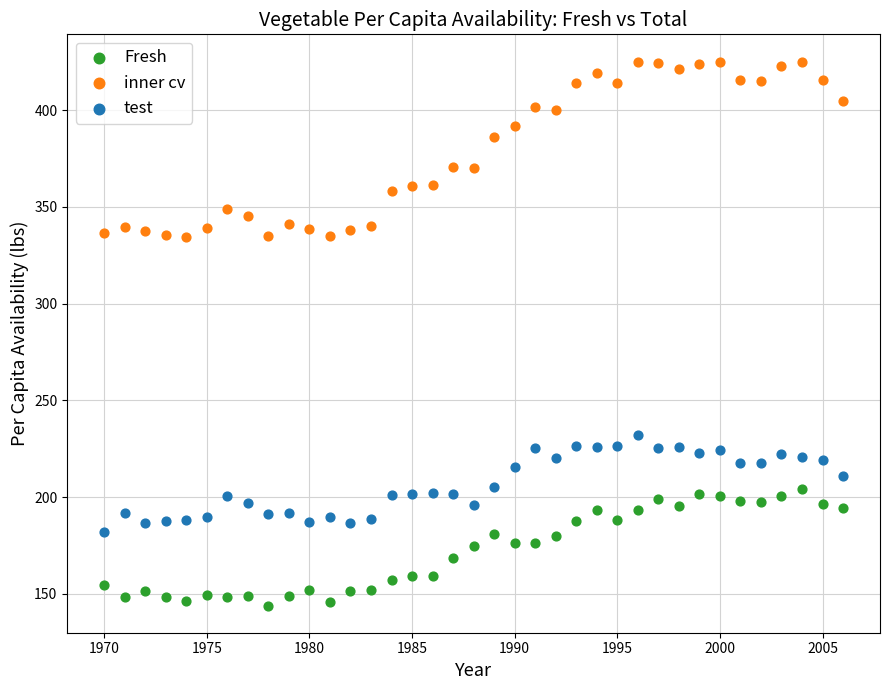

Across all data points, what is the range of X values (max minus min)?

36.0